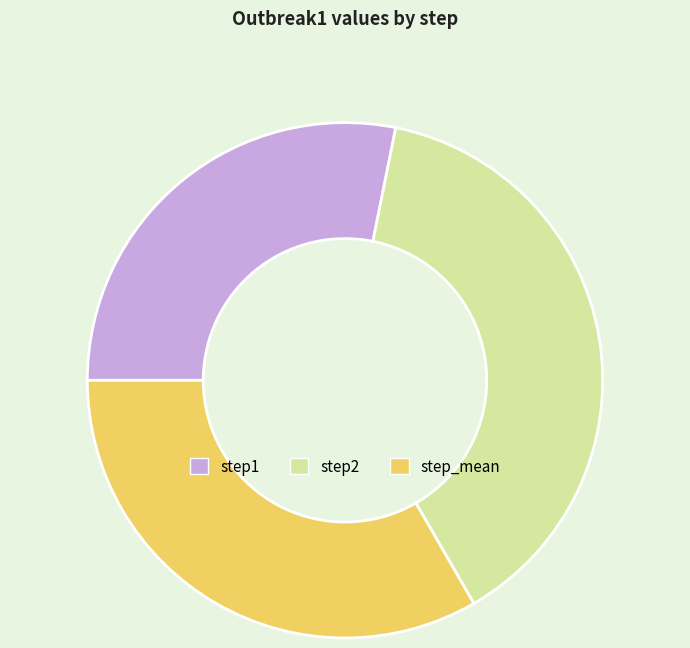

Count the number of slices in the pie.

3